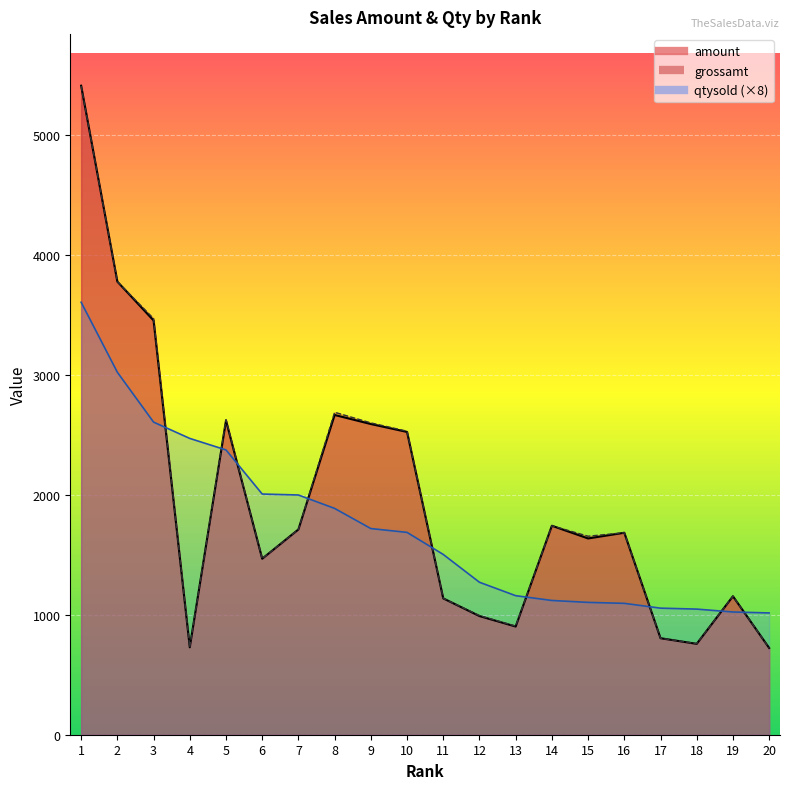

Where is amount nearest to the value 3069?

3